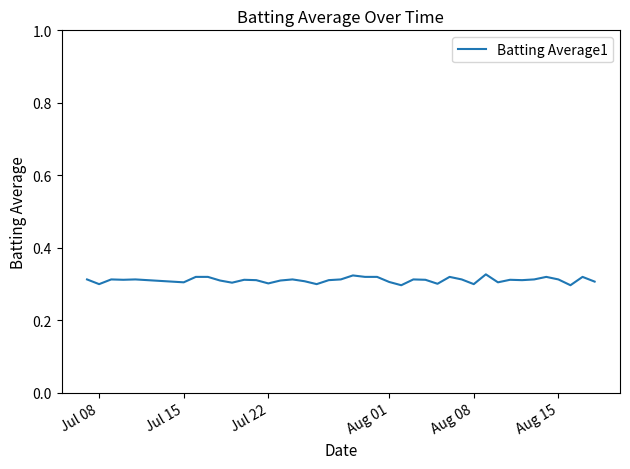

The value at Jul 08 is 0.5. True or false?

False